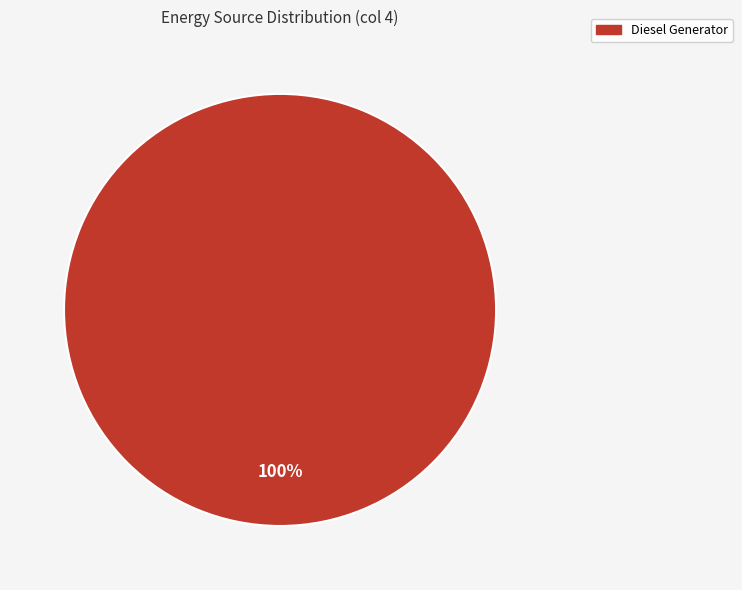

Is there a majority slice in this chart?

Yes